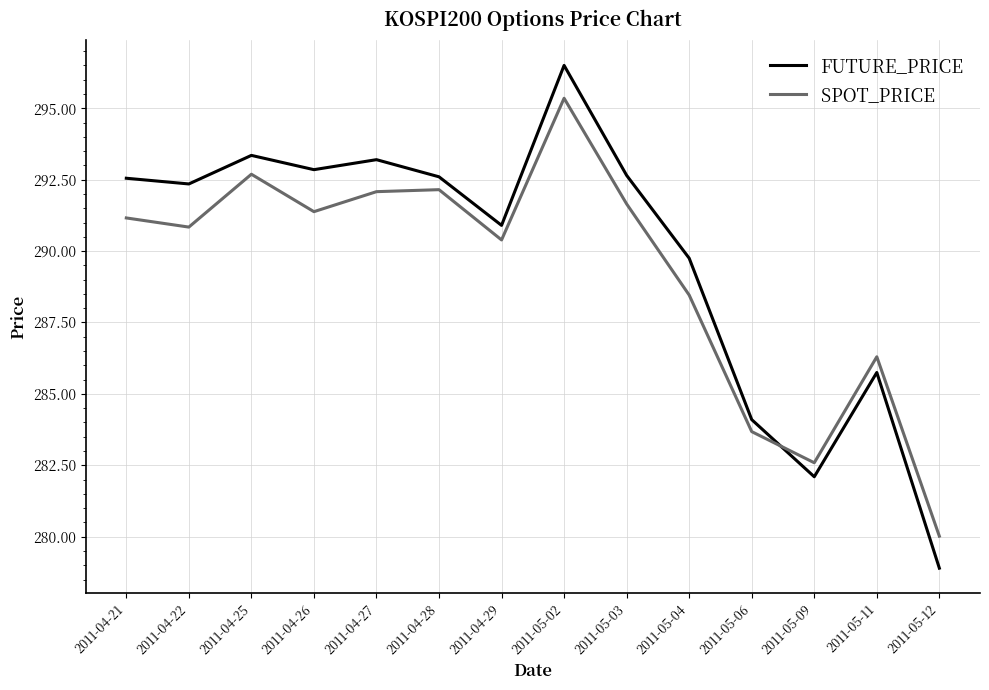

What is the difference between the maximum and minimum values in the SPOT_PRICE series?

15.3